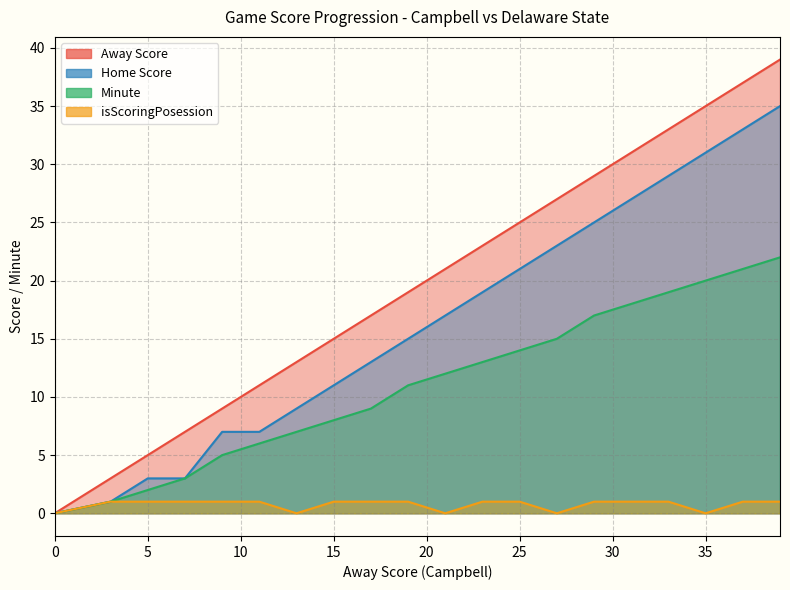

Which series has the widest spread of values?

Away Score